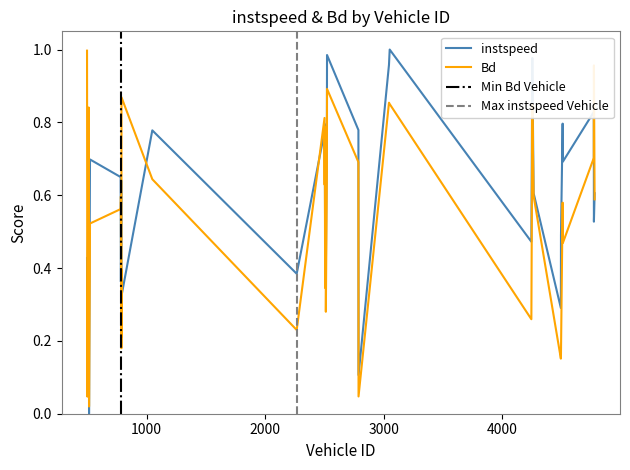

Reading left to right, what are all the values shown in this chart?

instspeed: 496.0=0.4	499.0=0.1	505.0=0.6	506.0=0.8	509.0=0.5	510.0=0.7	513.0=0.0	519.0=0.5	521.0=0.7	780.0=0.6	782.0=0.4	784.0=0.5	785.0=0.6	786.0=0.3	787.0=0.3	1047.0=0.8	2266.0=0.4	2501.0=0.8	2502.0=0.8	2503.0=0.8	2506.0=0.5	2507.0=0.5	2511.0=0.6	2512.0=0.4	2521.0=0.8	2522.0=1.0	2787.0=0.8	2788.0=0.1	3045.0=1.0	3051.0=1.0	4247.0=0.5	4255.0=1.0	4266.0=0.6	4496.0=0.3	4497.0=0.5	4511.0=0.8	4513.0=0.7	4774.0=0.8	4775.0=0.5	4781.0=0.6
Bd: 496.0=1.0	499.0=0.0	505.0=0.5	506.0=0.8	509.0=0.4	510.0=0.8	513.0=0.0	519.0=0.4	521.0=0.5	780.0=0.6	782.0=0.6	784.0=0.2	785.0=0.4	786.0=0.2	787.0=0.9	1047.0=0.6	2266.0=0.2	2501.0=0.8	2502.0=0.6	2503.0=0.8	2506.0=0.3	2507.0=0.5	2511.0=0.5	2512.0=0.3	2521.0=0.7	2522.0=0.9	2787.0=0.7	2788.0=0.0	3045.0=0.9	3051.0=0.9	4247.0=0.3	4255.0=0.8	4266.0=0.6	4496.0=0.2	4497.0=0.2	4511.0=0.6	4513.0=0.5	4774.0=0.7	4775.0=1.0	4781.0=0.6